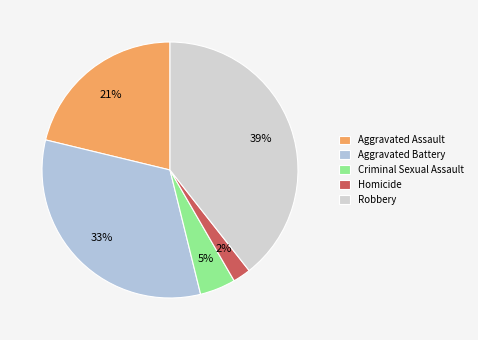

Is it true that Robbery is 39% of the pie?

True